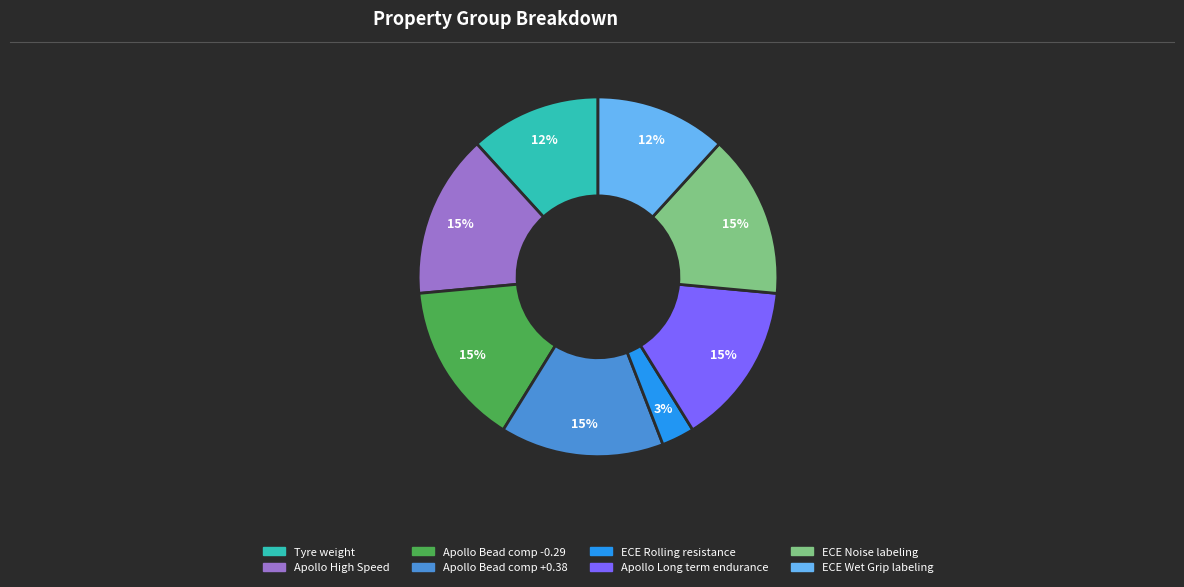

Is ECE Wet Grip labeling the majority of the pie?

No